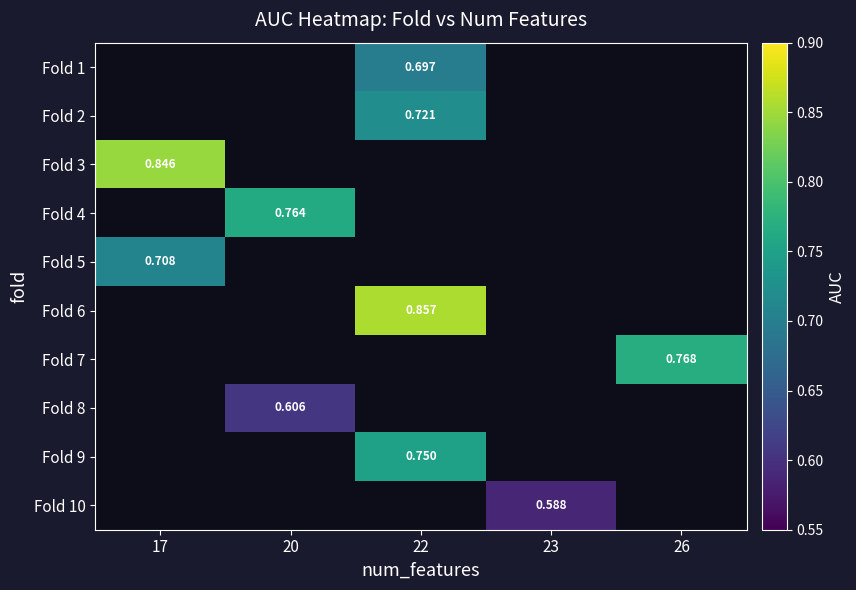

Count the number of data series in this chart.

10